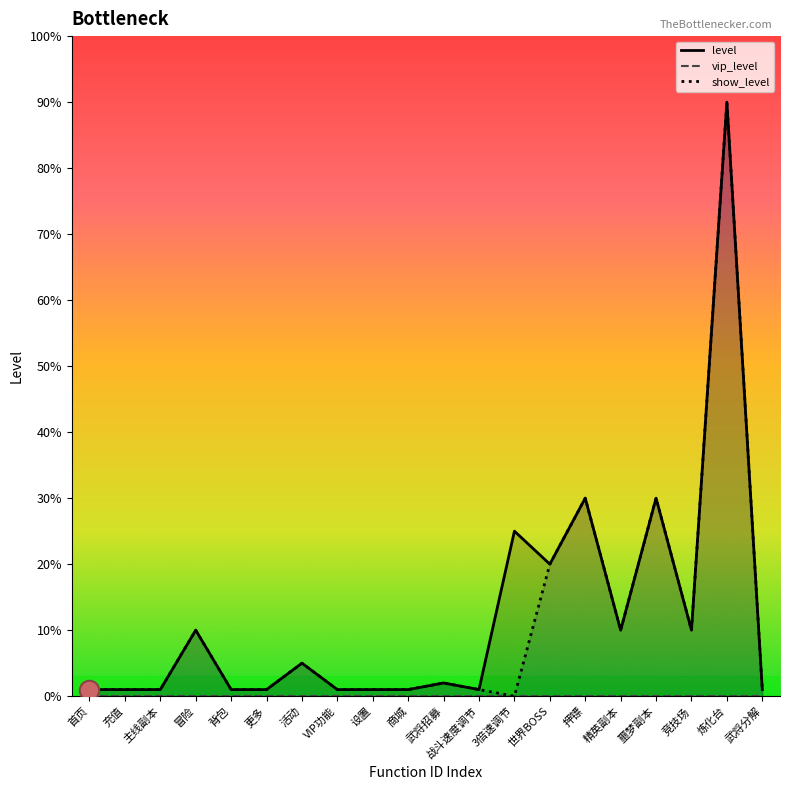

How many values in the level series exceed 2?

9